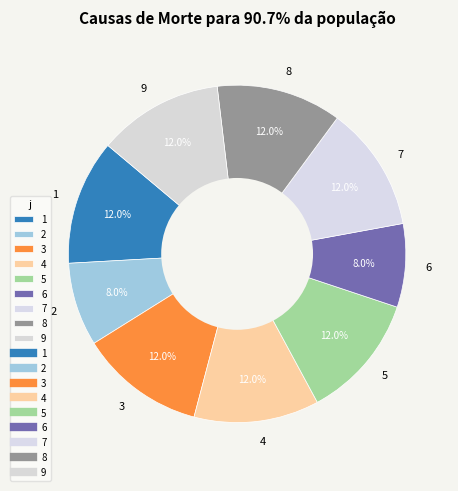

To the nearest percent, what is the combined percentage of 1 and 4?

24%